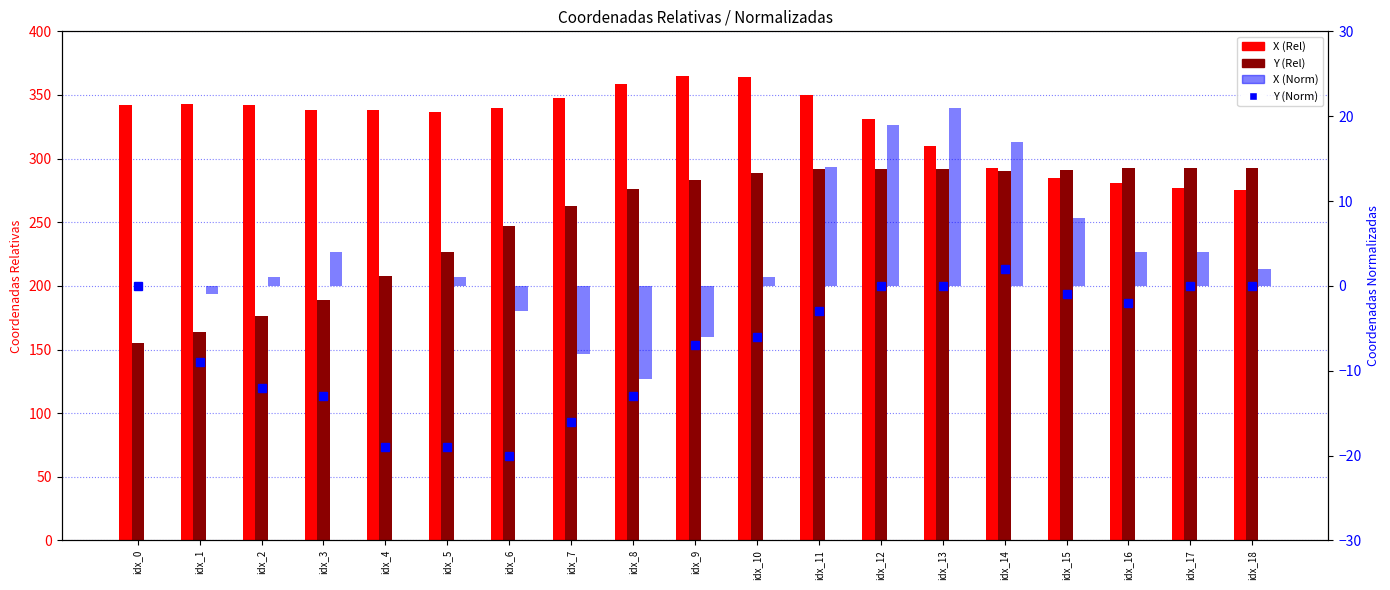

What is the spread (max minus min) of values at idx_4?

357